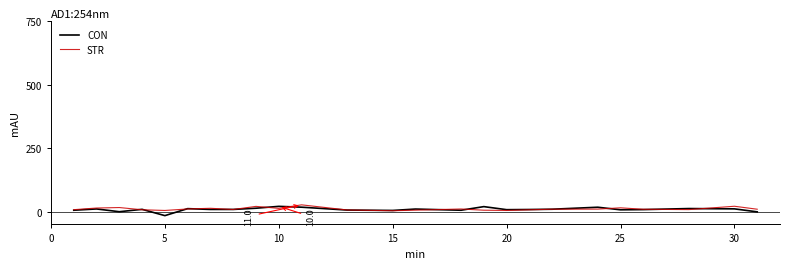

After their last crossing, which series has the higher values: CON or STR?

STR